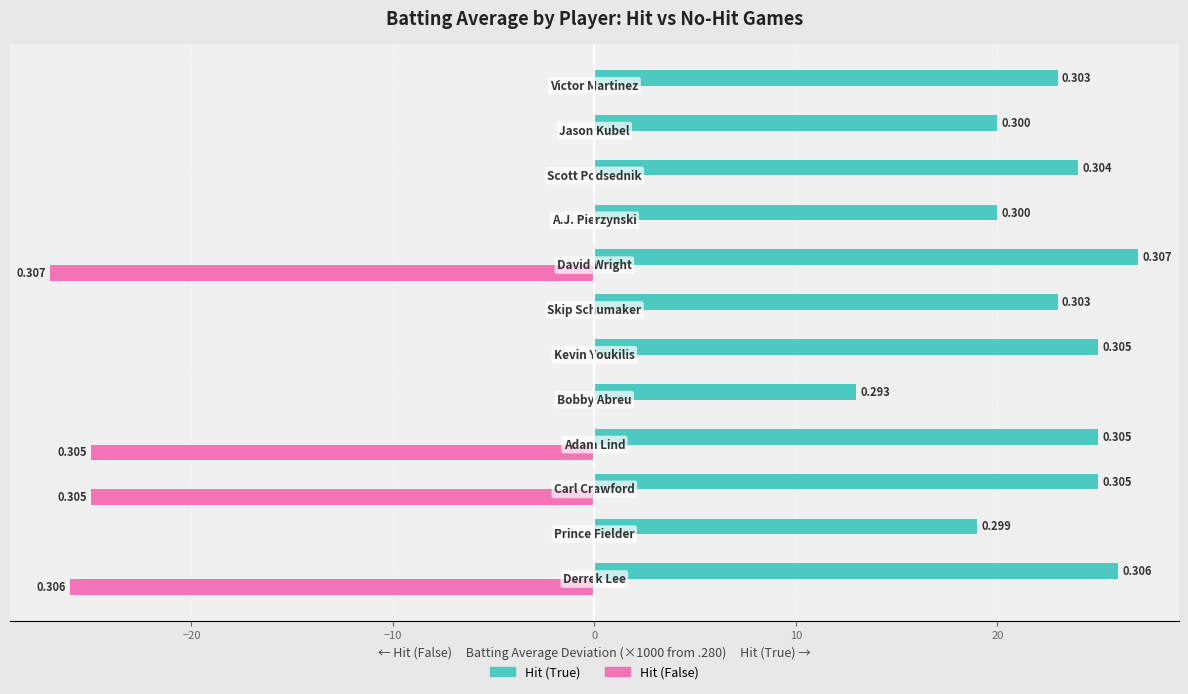

What is the value of the Hit (True) bar at the 3rd from the left?

25.0